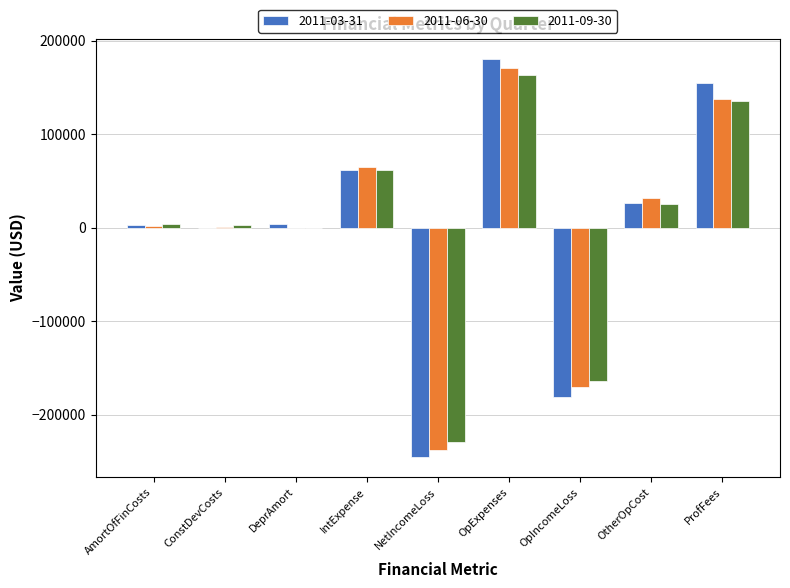

What is the average value of the 2011-03-31 series?

412